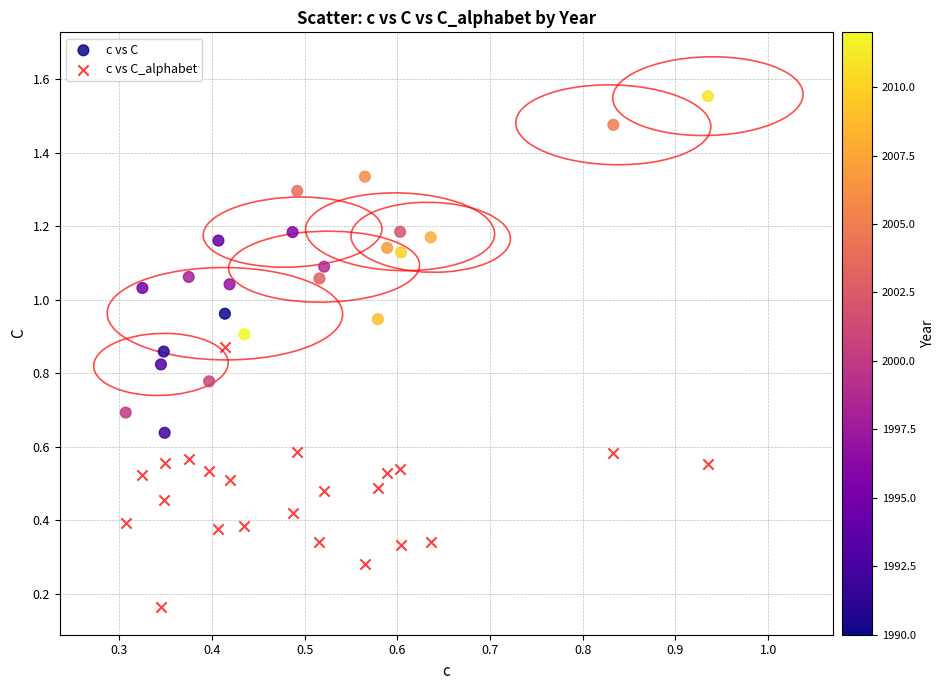

Which series reaches the minimum Y coordinate?

c vs C_alphabet